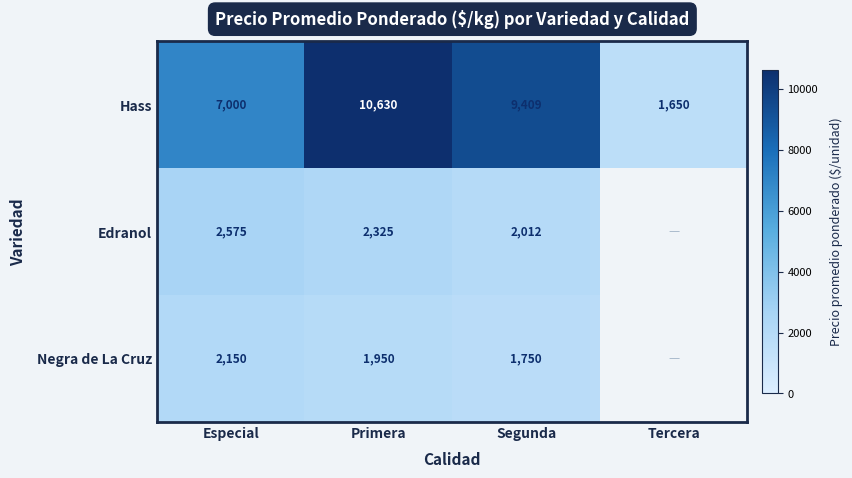

Where does the Hass series first go above 9409?

Primera